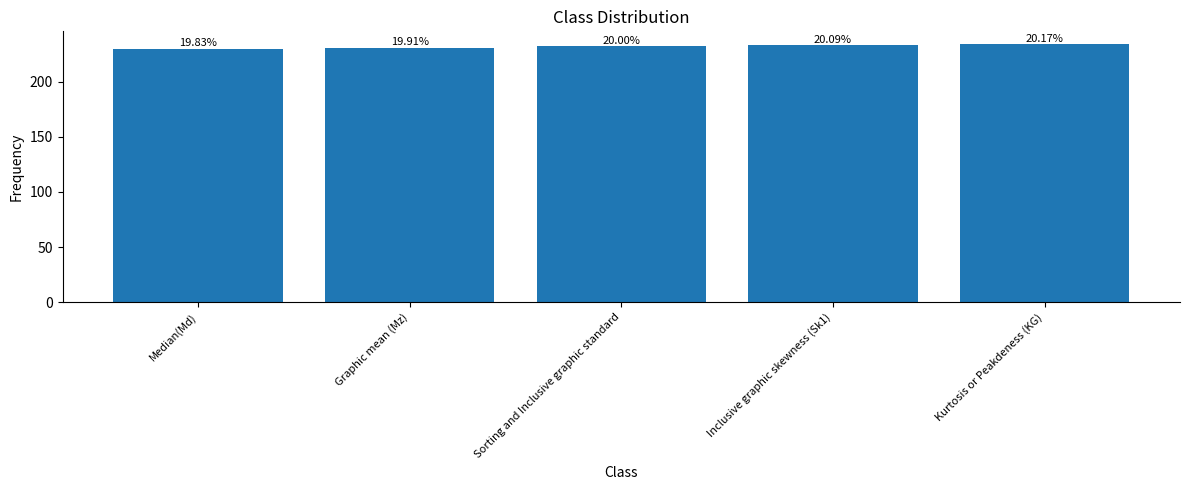

Does the chart contain any negative values?

No